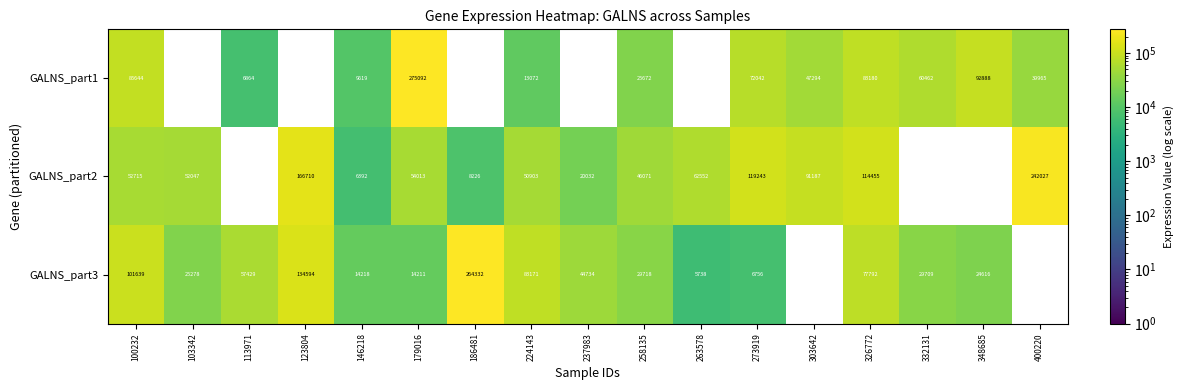

What is the difference between the GALNS_part2 values at 258135 and 273919?

73172